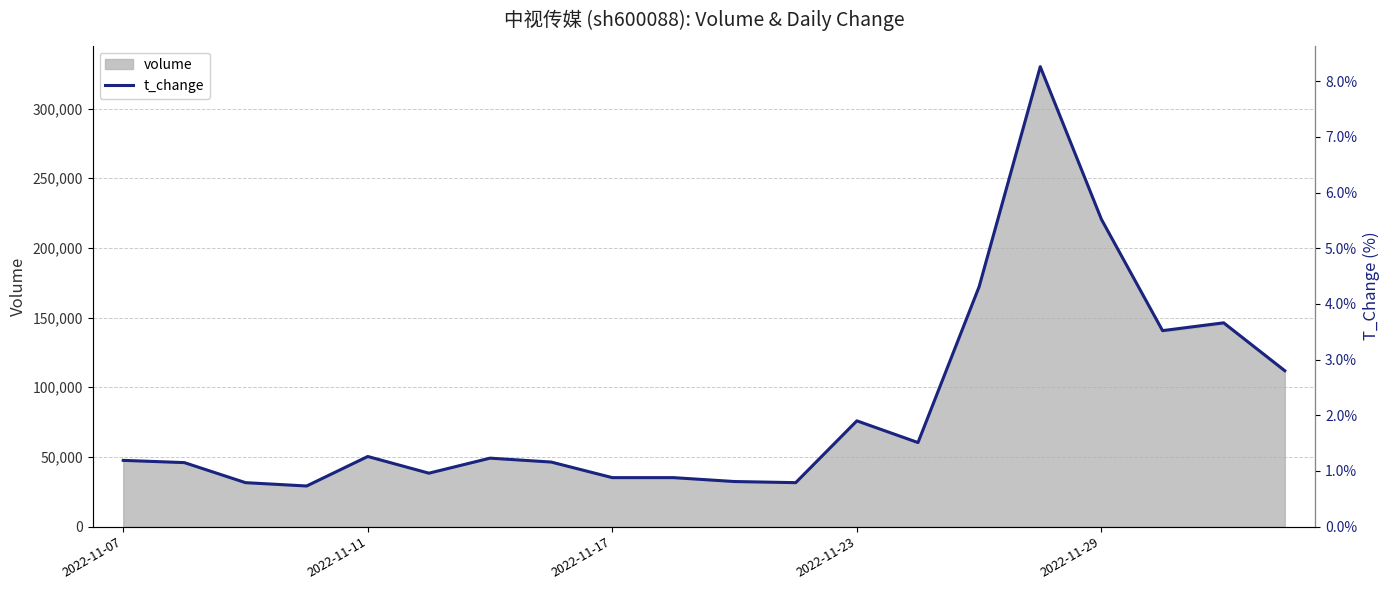

What is the value of the 20th point from the left?

2.8